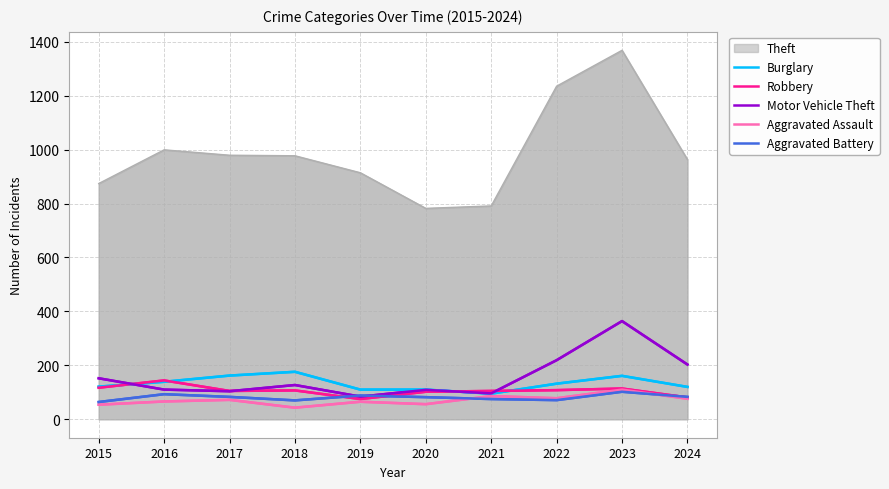

What is the difference between the maximum and second lowest values in the Aggravated Battery series?

32